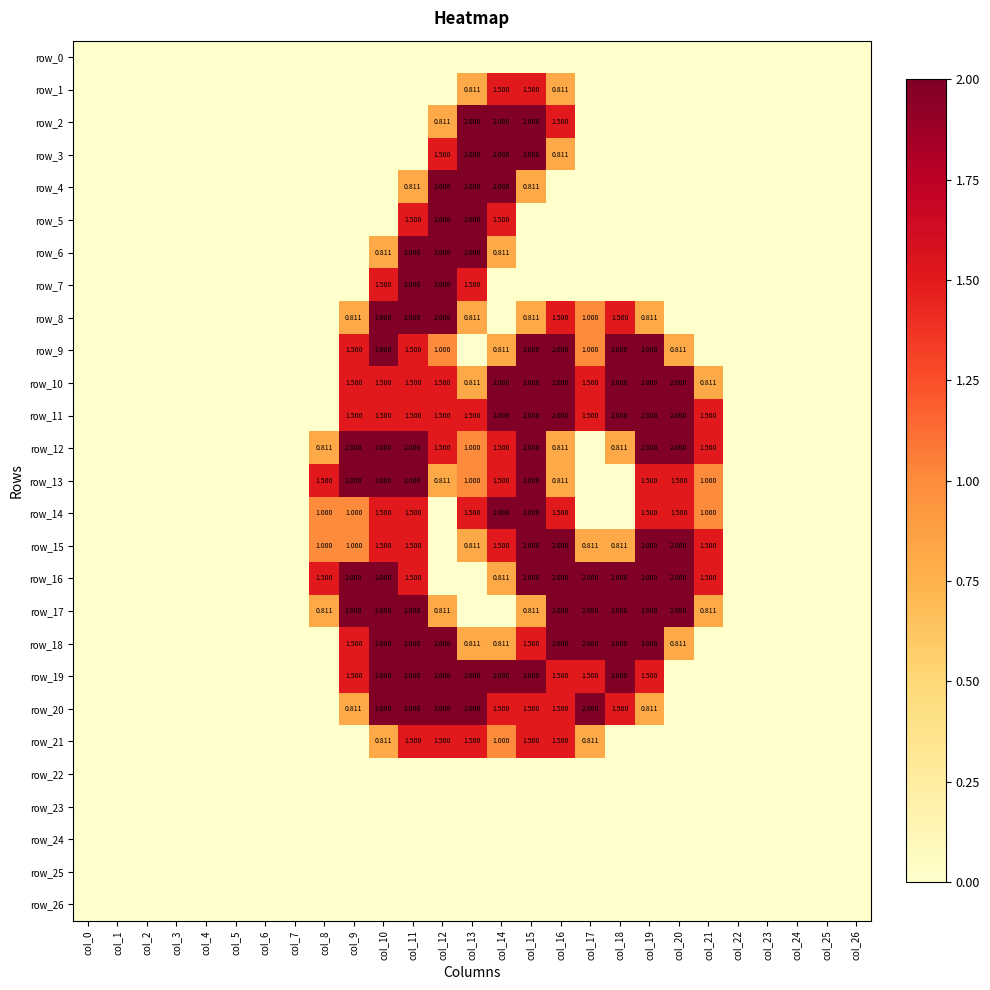

Between col_1 and col_19, which series saw the biggest shift?

row_9